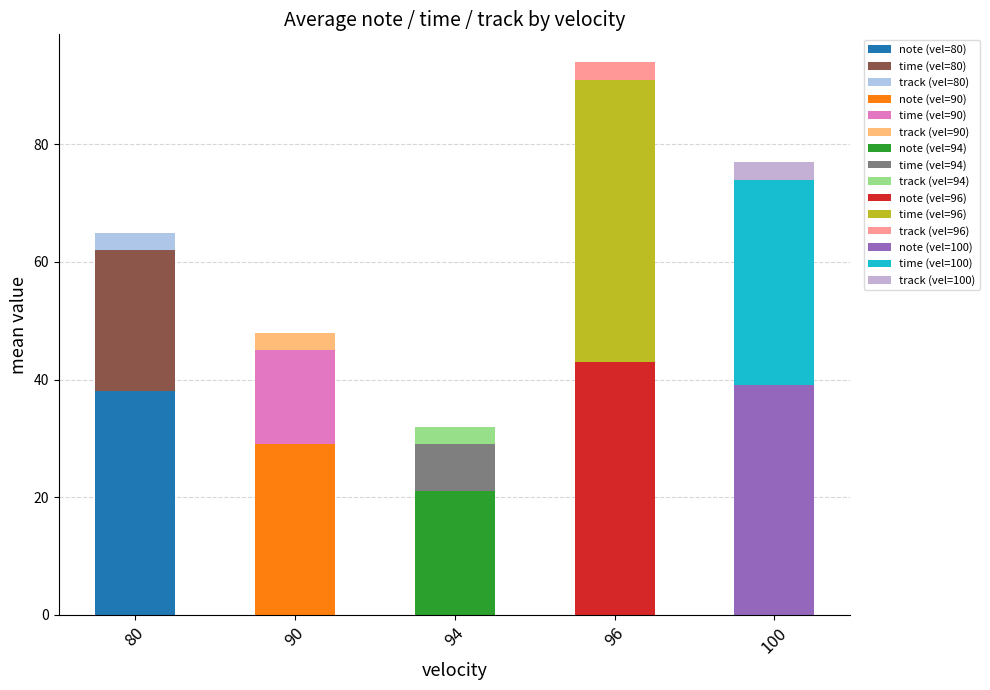

What is the difference between the note values at 100 and 80?

1.3